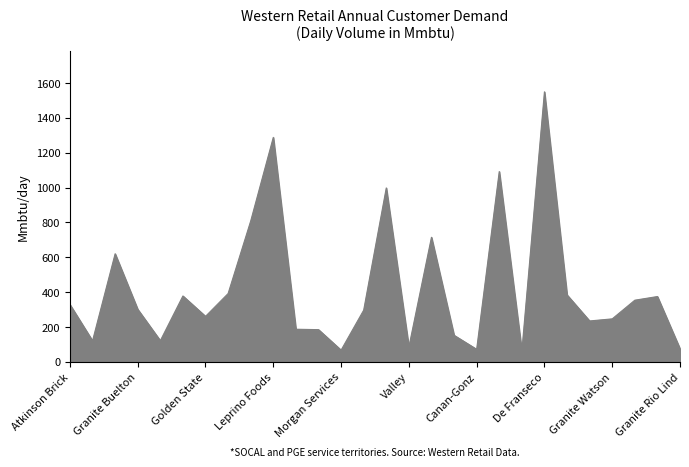

What is the difference between the maximum and minimum values?

1487.3